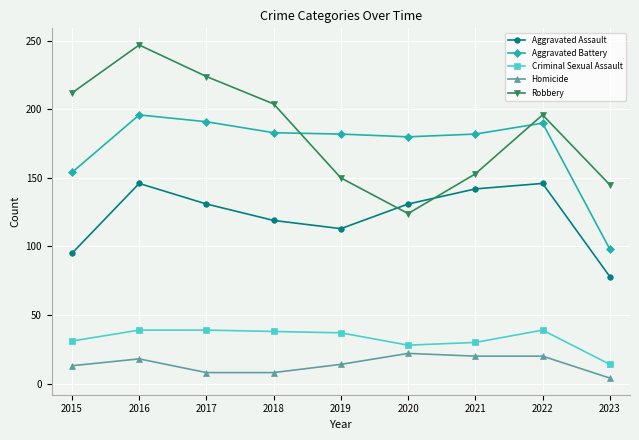

Which series has the largest total across all categories?

Robbery